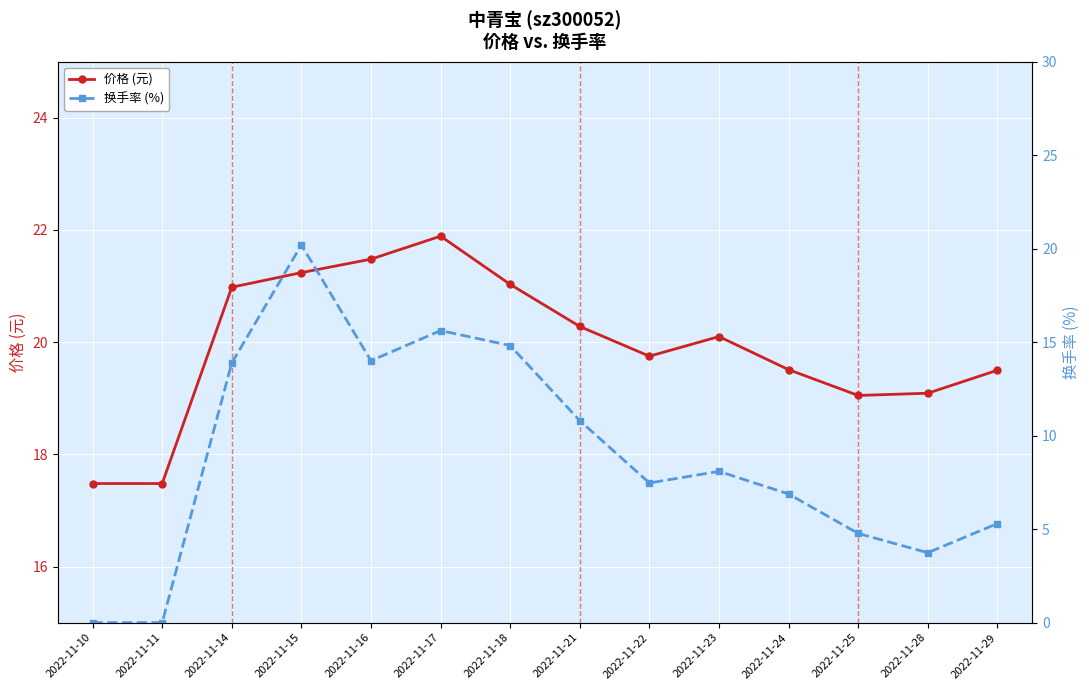

Where is the first local maximum for 价格 (元)?

2022-11-17